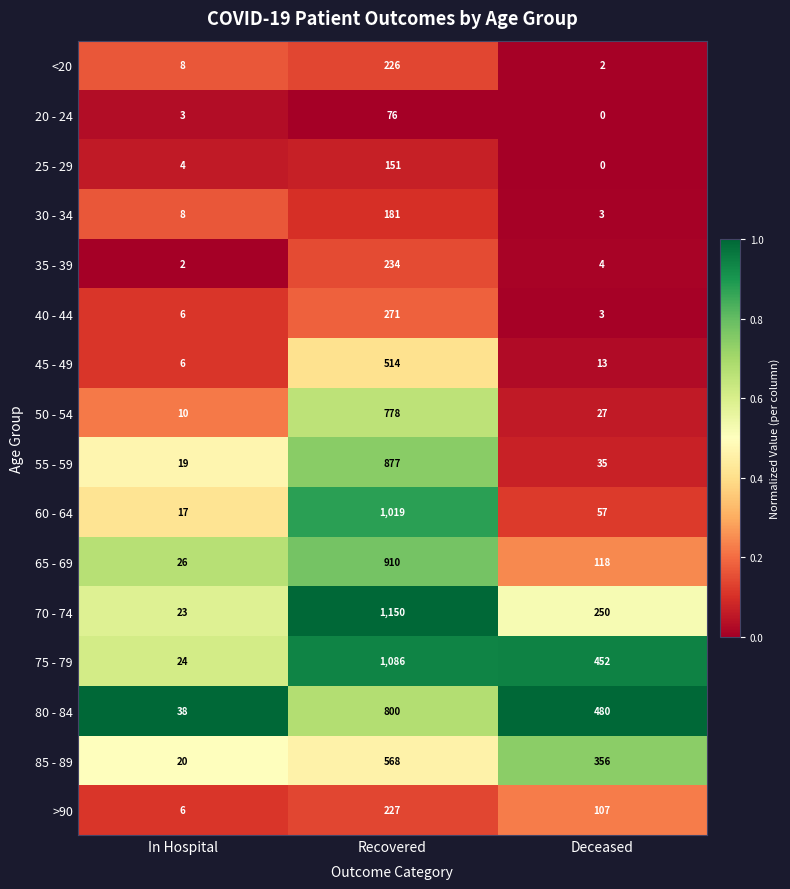

Which series has the largest total across all categories?

75 - 79